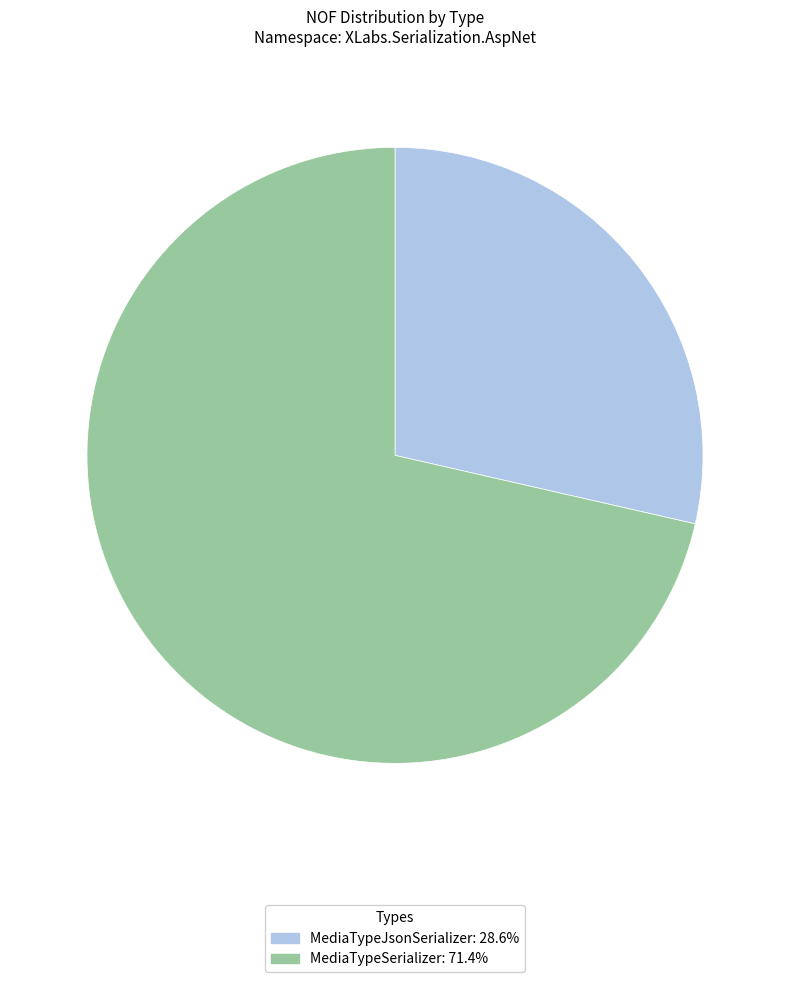

Do MediaTypeSerializer and MediaTypeJsonSerializer together represent more than half of the pie?

Yes